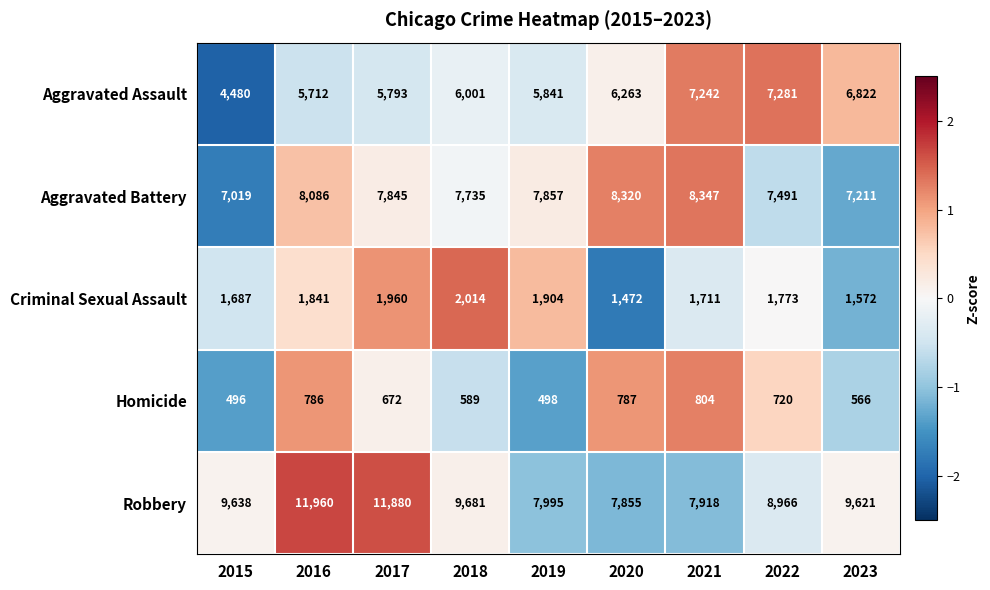

Which series has the largest total across all categories?

Robbery